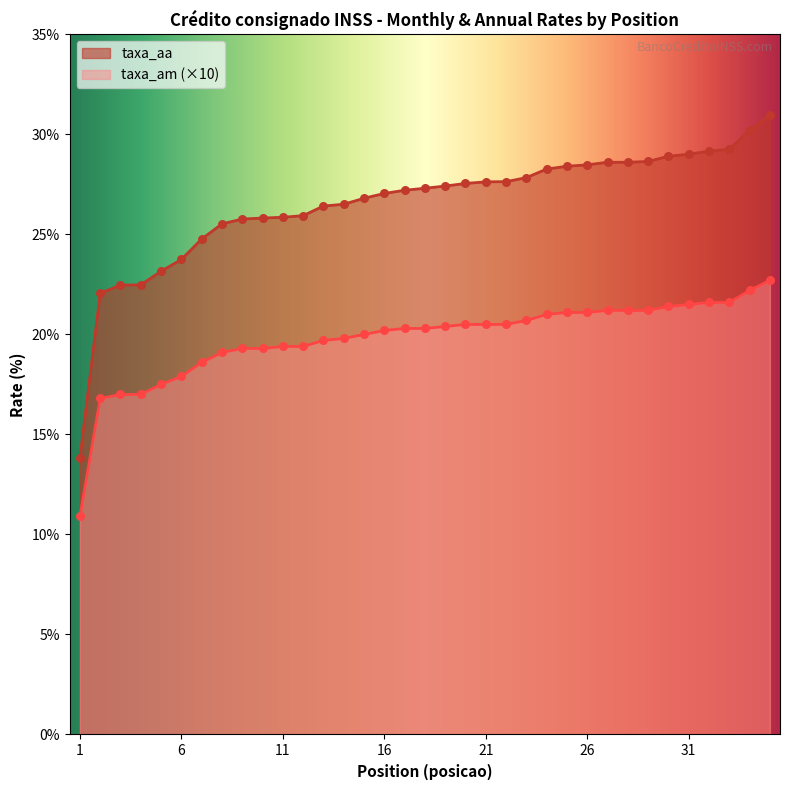

Which series has the widest spread of Y values?

taxa_aa